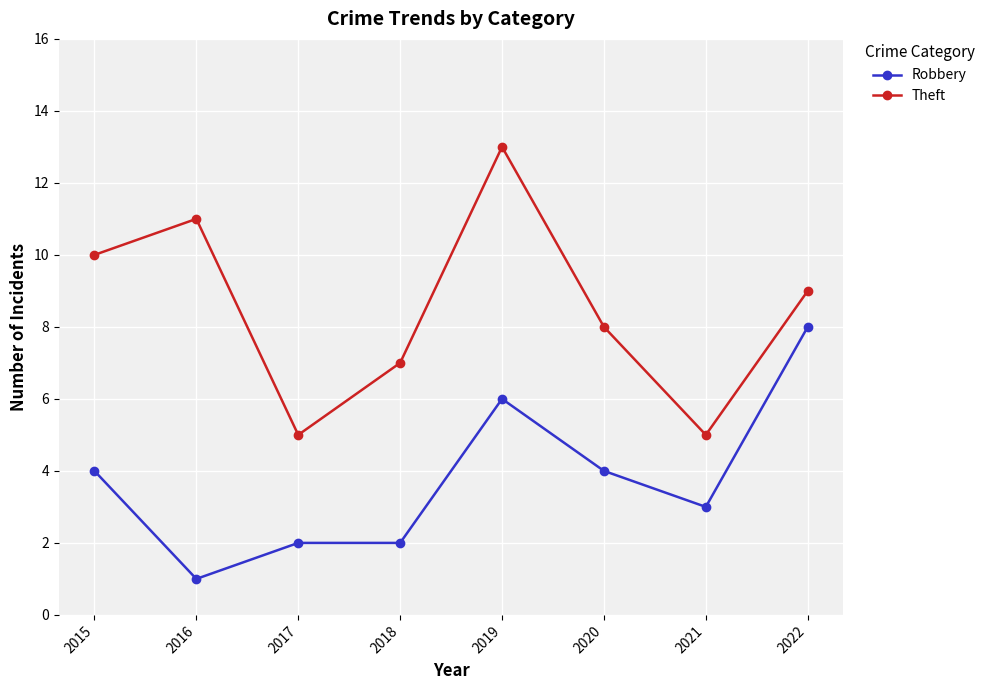

List the series in order of their overall mean, highest first.

Theft, Robbery